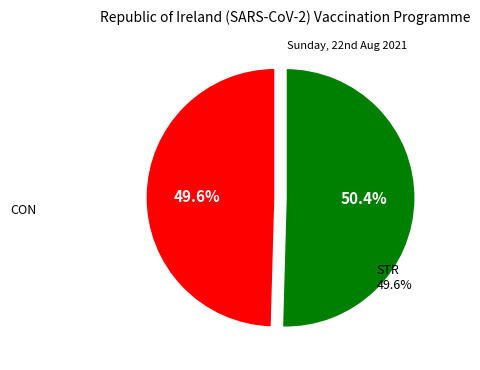

Is there a majority slice in this chart?

Yes